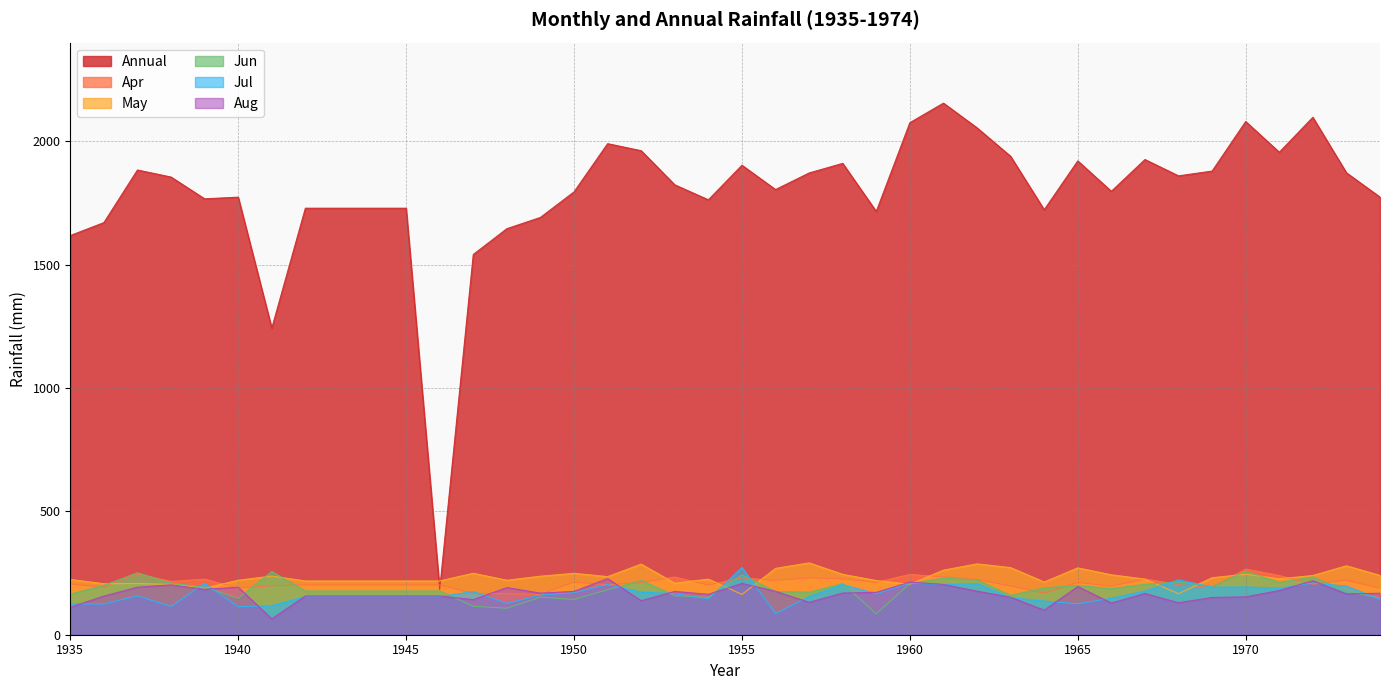

Reading right to left, list all the values displayed in this chart.

Annual: 1773.9	1872.4	2097.3	1955.7	2080.3	1879.4	1860.0	1926.2	1797.4	1920.6	1722.6	1939.2	2054.7	2154.8	2075.6	1715.7	1910.6	1871.7	1804.4	1903.0	1762.9	1823.6	1961.9	1990.5	1795.1	1691.6	1645.9	1541.4	183.9	1728.9	1728.9	1728.9	1728.9	1242.7	1773.6	1766.9	1855.2	1883.7	1670.5	1618.1
Apr: 188.5	220.8	204.7	240.3	266.0	191.1	203.3	226.0	196.9	211.7	168.5	198.0	223.9	234.8	244.4	212.6	226.7	230.6	220.0	230.6	201.1	233.9	211.4	202.1	213.7	162.8	166.2	166.8	201.9	201.9	201.9	201.9	201.9	198.7	189.0	225.5	216.0	246.9	192.4	205.4
May: 240.5	279.4	240.1	226.7	245.3	231.1	166.4	225.5	243.0	270.9	213.8	272.1	287.1	261.8	204.6	219.6	244.8	291.3	268.9	163.4	225.4	208.8	286.2	235.5	248.9	237.2	220.8	249.2	217.9	217.9	217.9	217.9	217.9	237.8	220.8	188.8	204.0	207.9	206.8	224.0
Jun: 148.7	175.7	234.5	212.4	257.3	195.7	213.7	204.6	186.9	200.0	189.9	159.7	222.2	229.5	207.7	84.8	207.5	172.4	175.1	242.8	151.6	158.4	220.1	182.5	143.0	152.5	107.5	115.4	177.2	177.2	177.2	177.2	177.2	256.3	147.7	192.9	209.4	251.0	200.1	164.3
Jul: 143.0	197.1	209.6	188.6	193.6	192.7	222.7	177.0	148.0	125.4	136.2	150.3	207.4	203.5	209.1	165.9	203.3	155.0	85.9	272.2	145.4	166.7	172.6	203.9	170.3	160.9	126.6	175.3	154.3	154.3	154.3	154.3	154.3	117.8	113.3	208.4	114.6	157.7	124.4	125.5
Aug: 168.0	165.6	218.9	179.2	153.5	151.1	129.6	167.3	128.4	195.3	99.6	151.9	176.6	203.8	213.4	171.8	169.1	131.1	176.0	207.9	163.8	175.6	137.9	227.5	175.8	168.6	191.2	142.2	157.0	157.0	157.0	157.0	157.0	64.2	192.6	184.1	202.5	192.5	156.6	111.4